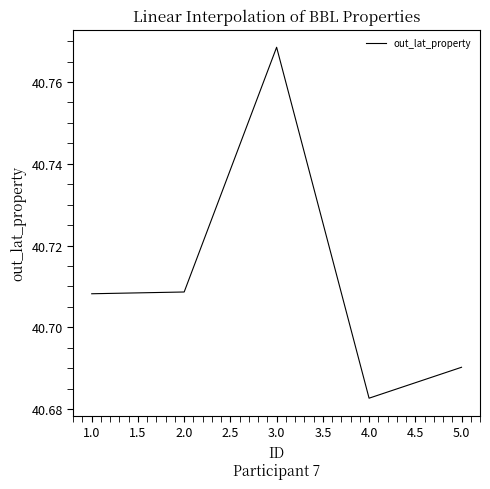

True or false: the data has more than 2 interior local peaks.

False